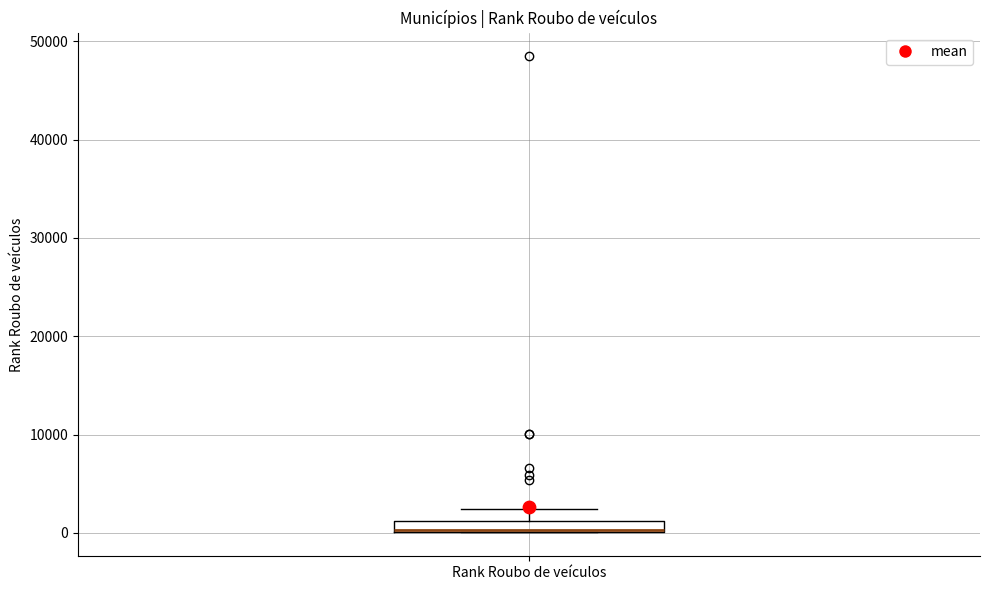

Where does the upper whisker of the box for Rank Roubo de veículos end on the y-axis? The values are not printed on the chart, so give them approximately, as read against the axis.

2000